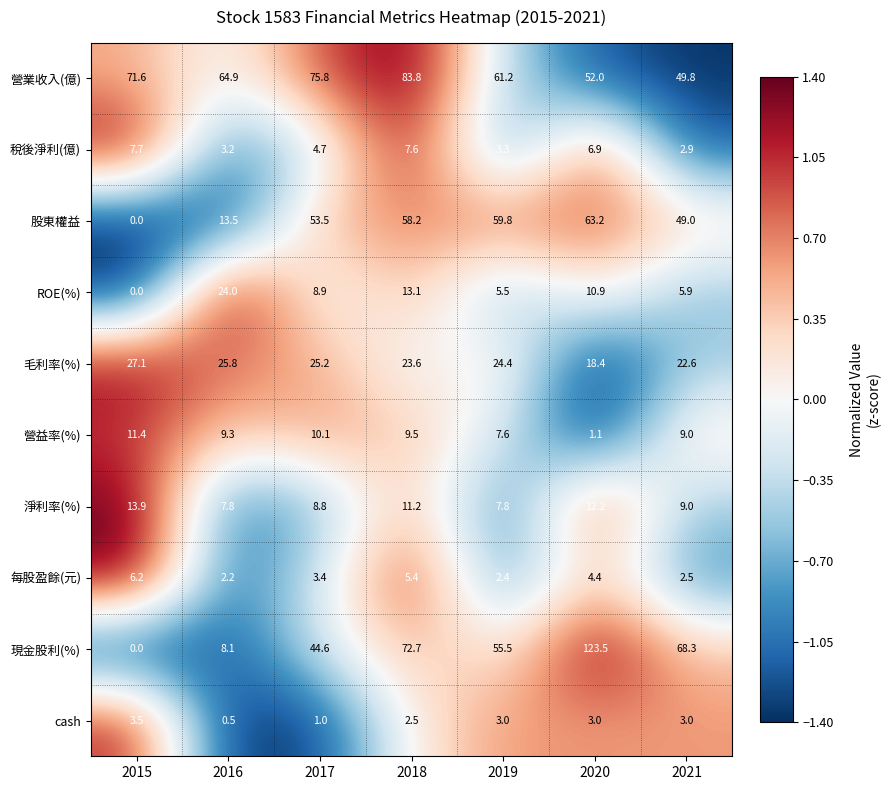

Which category has the lowest value in the 現金股利(%) series?

2015